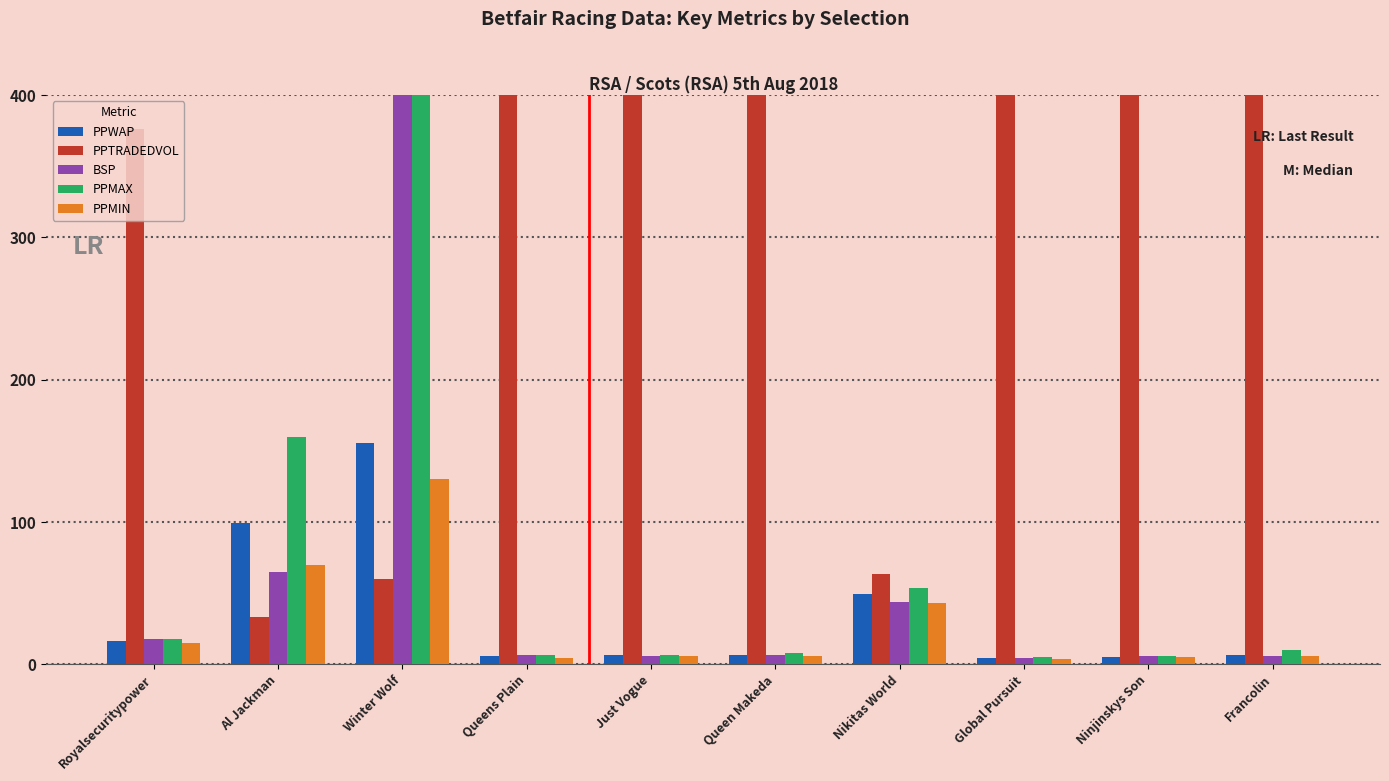

Reading left to right, extract all data points from this chart.

PPWAP: Royalsecuritypower=16.6	Al Jackman=99.7	Winter Wolf=155.7	Queens Plain=5.7	Just Vogue=6.6	Queen Makeda=6.8	Nikitas World=49.8	Global Pursuit=4.7	Ninjinskys Son=5.3	Francolin=6.3
PPTRADEDVOL: Royalsecuritypower=376.3	Al Jackman=33.2	Winter Wolf=59.7	Queens Plain=6195.4	Just Vogue=927.5	Queen Makeda=10341.6	Nikitas World=63.8	Global Pursuit=3189.0	Ninjinskys Son=2668.3	Francolin=2702.2
BSP: Royalsecuritypower=18.0	Al Jackman=65.0	Winter Wolf=540.6	Queens Plain=6.6	Just Vogue=6.0	Queen Makeda=6.8	Nikitas World=44.0	Global Pursuit=4.2	Ninjinskys Son=5.8	Francolin=6.0
PPMAX: Royalsecuritypower=17.5	Al Jackman=160.0	Winter Wolf=1000.0	Queens Plain=6.4	Just Vogue=6.8	Queen Makeda=8.1	Nikitas World=54.0	Global Pursuit=5.1	Ninjinskys Son=5.8	Francolin=9.8
PPMIN: Royalsecuritypower=15.0	Al Jackman=70.0	Winter Wolf=130.0	Queens Plain=4.7	Just Vogue=6.0	Queen Makeda=5.6	Nikitas World=43.2	Global Pursuit=4.0	Ninjinskys Son=4.9	Francolin=5.6